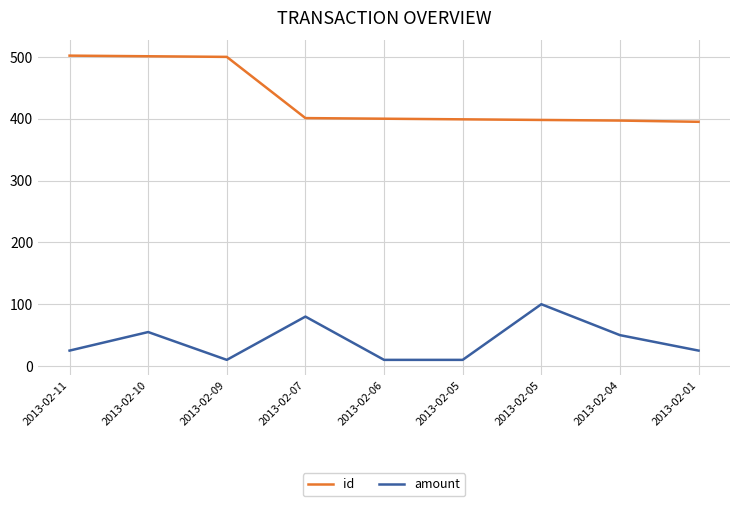

Does the chart have visible grid lines?

Yes